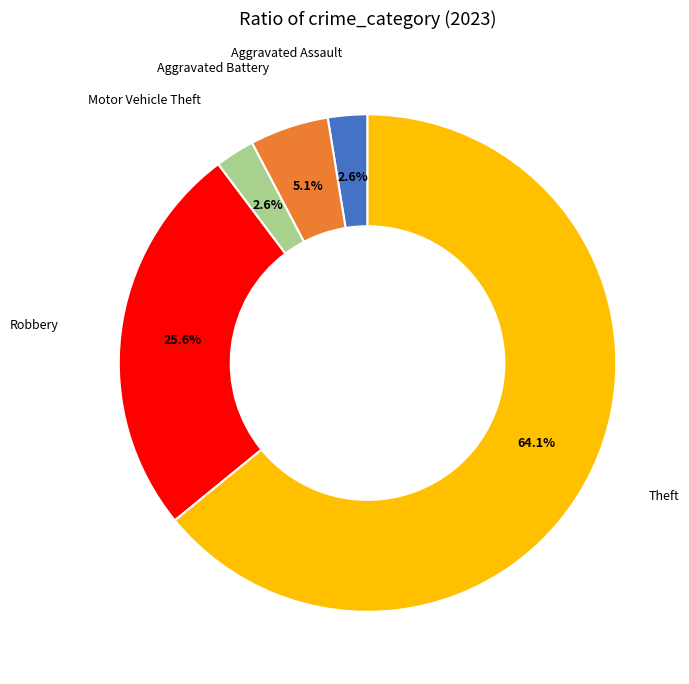

The Theft slice represents 52% of the pie. True or false?

False